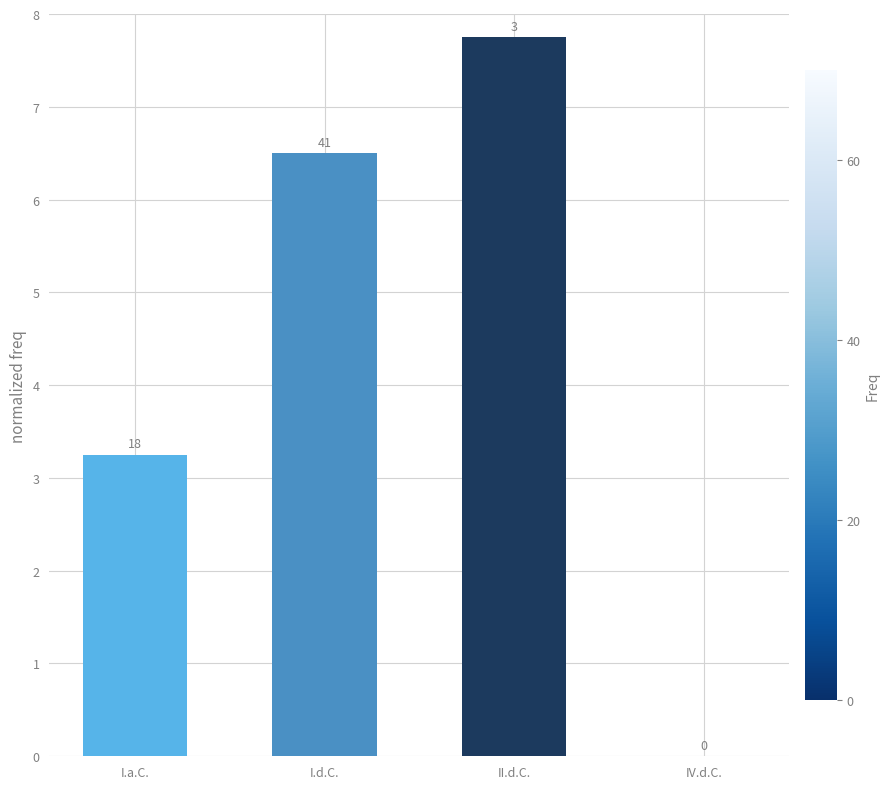

What is the difference between the second highest and second lowest values?

3.2